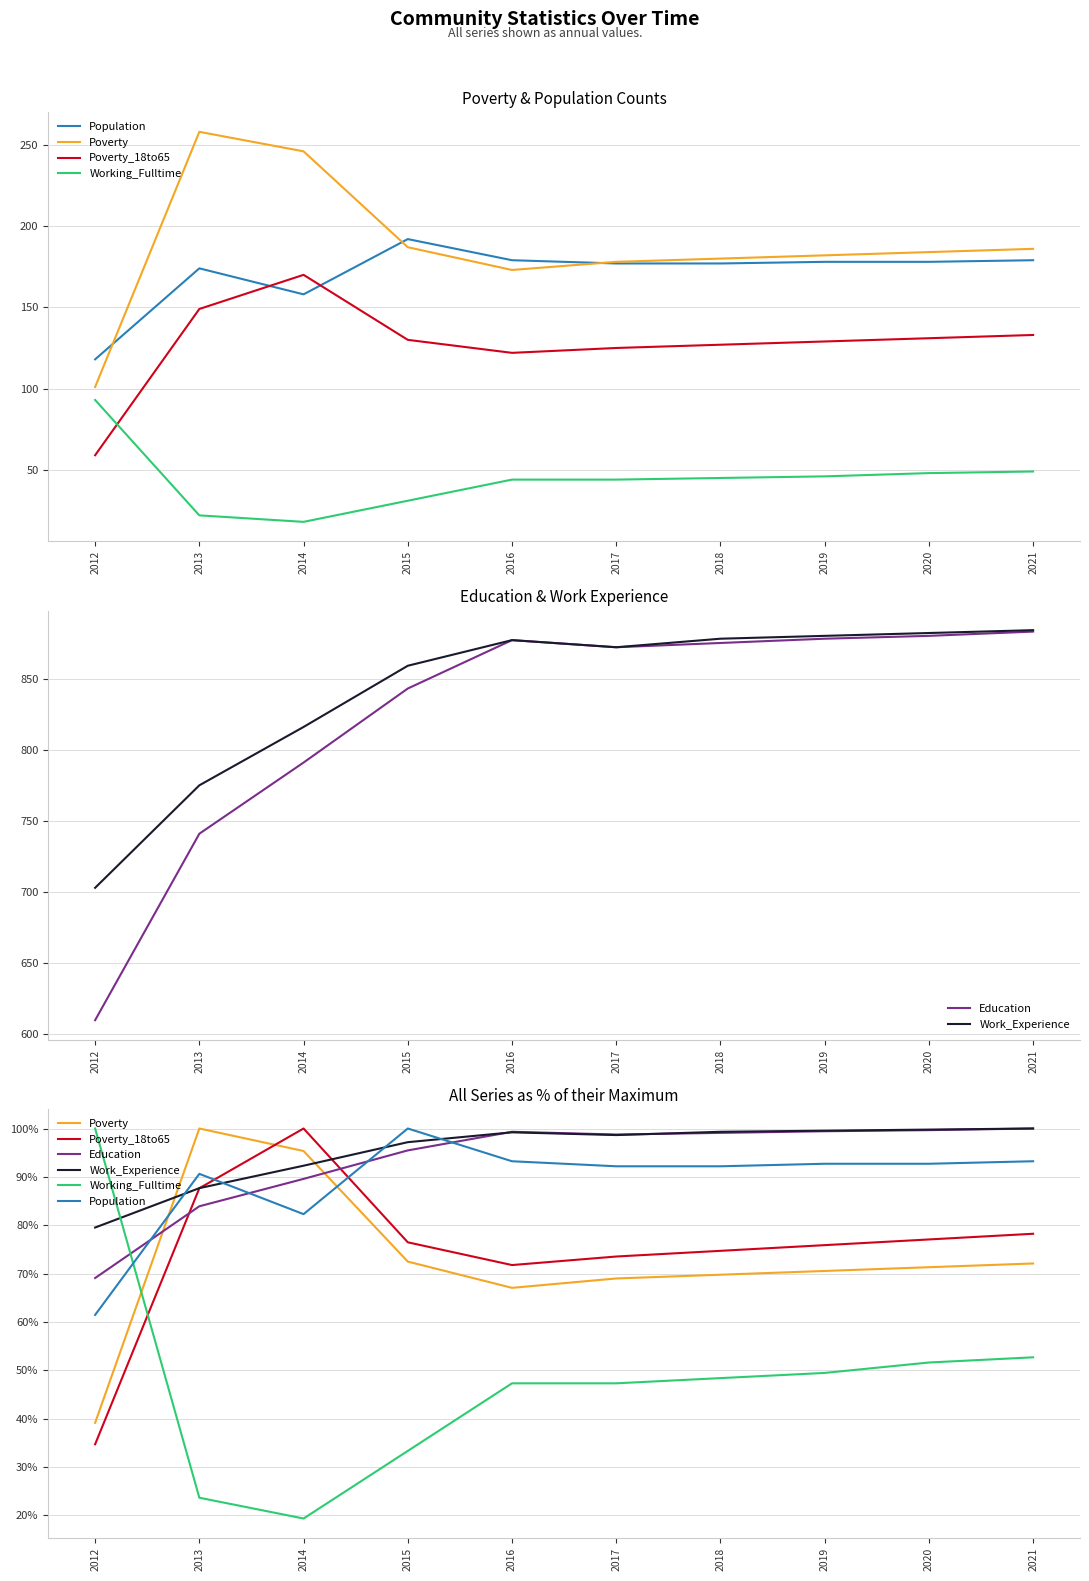

Reading left to right, transcribe all the data shown in this chart.

Population: 2012=61.5	2013=90.6	2014=82.3	2015=100.0	2016=93.2	2017=92.2	2018=92.2	2019=92.7	2020=92.7	2021=93.2
Poverty: 2012=39.1	2013=100.0	2014=95.3	2015=72.5	2016=67.1	2017=69.0	2018=69.8	2019=70.5	2020=71.3	2021=72.1
Poverty_18to65: 2012=34.7	2013=87.6	2014=100.0	2015=76.5	2016=71.8	2017=73.5	2018=74.7	2019=75.9	2020=77.1	2021=78.2
Working_Fulltime: 2012=100.0	2013=23.7	2014=19.4	2015=33.3	2016=47.3	2017=47.3	2018=48.4	2019=49.5	2020=51.6	2021=52.7
Education: 2012=69.1	2013=83.9	2014=89.6	2015=95.5	2016=99.3	2017=98.8	2018=99.1	2019=99.4	2020=99.7	2021=100.0
Work_Experience: 2012=79.5	2013=87.7	2014=92.3	2015=97.2	2016=99.2	2017=98.6	2018=99.3	2019=99.5	2020=99.8	2021=100.0